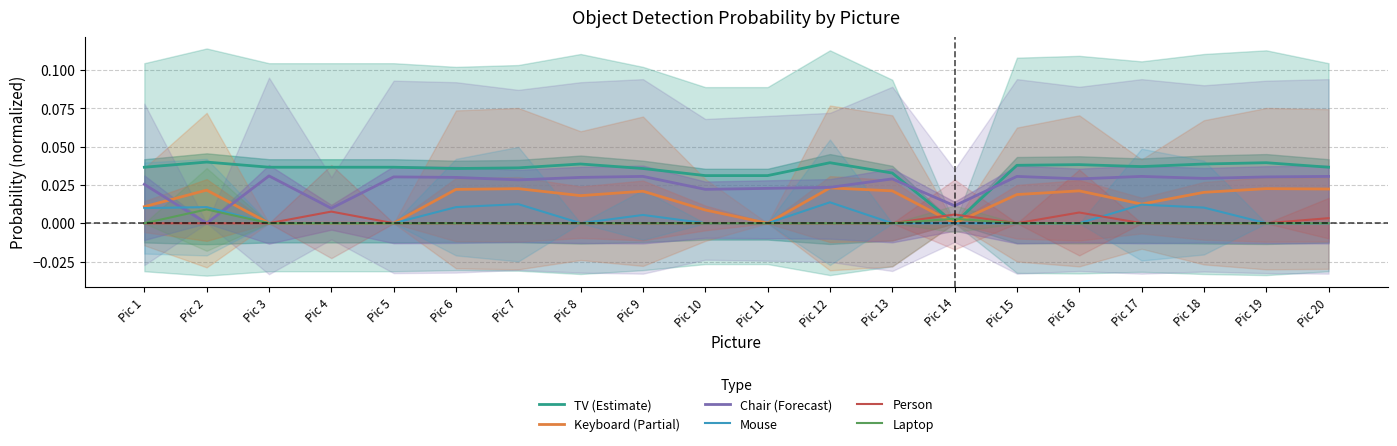

At which label does Laptop reach its minimum?

Pic 1